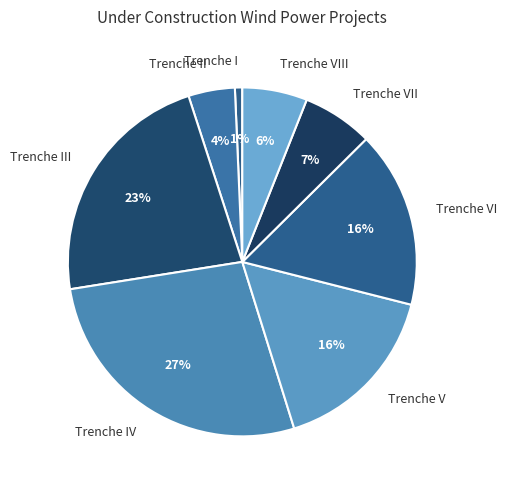

To the nearest percent, what portion does Trenche IV represent?

27%